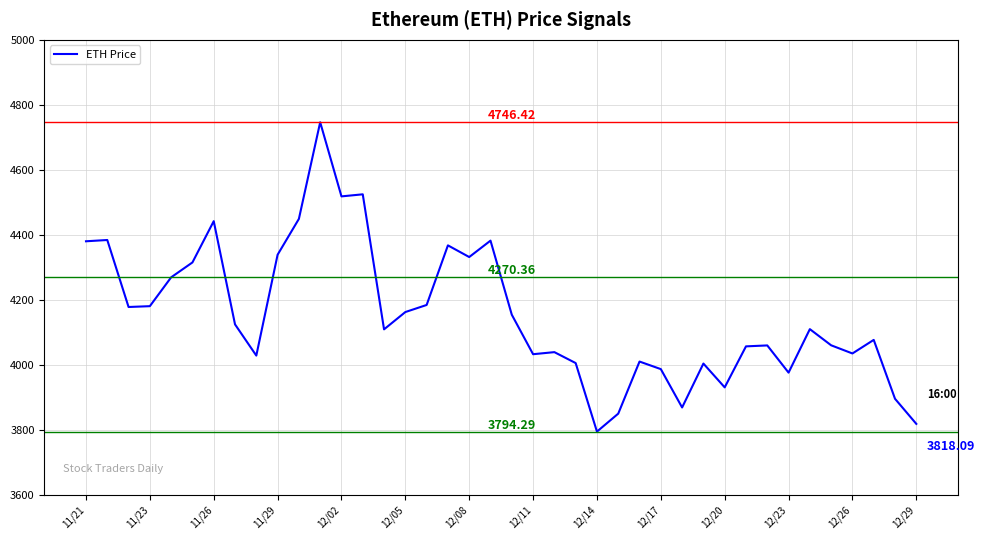

What is the difference between the maximum and minimum values?

952.1